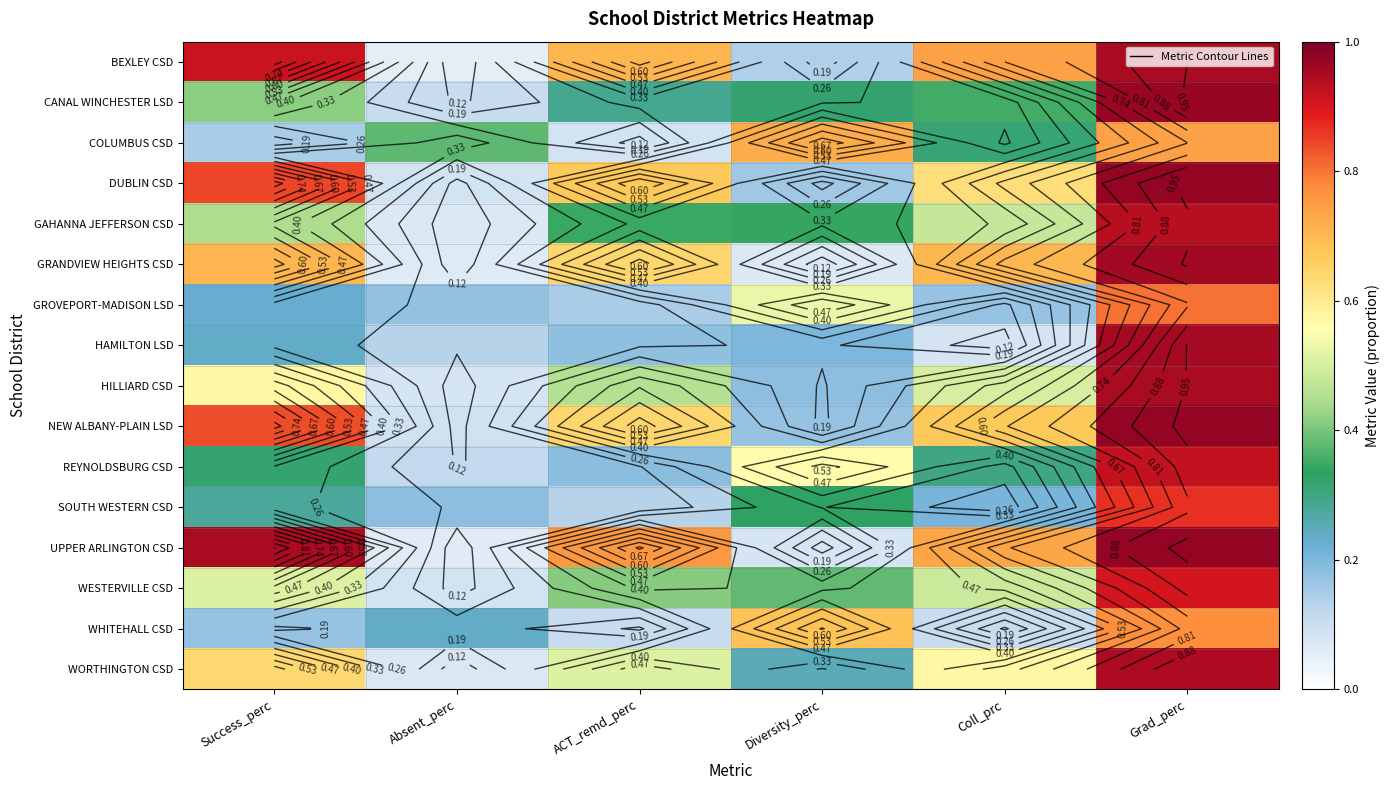

How many distinct data groups are displayed?

16